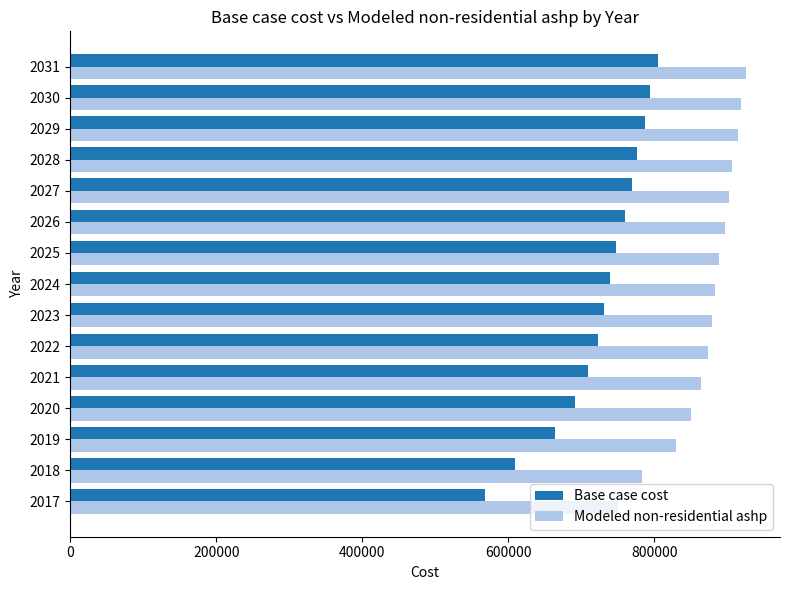

What is the approximate value of Base case cost at 2021?

708307.1